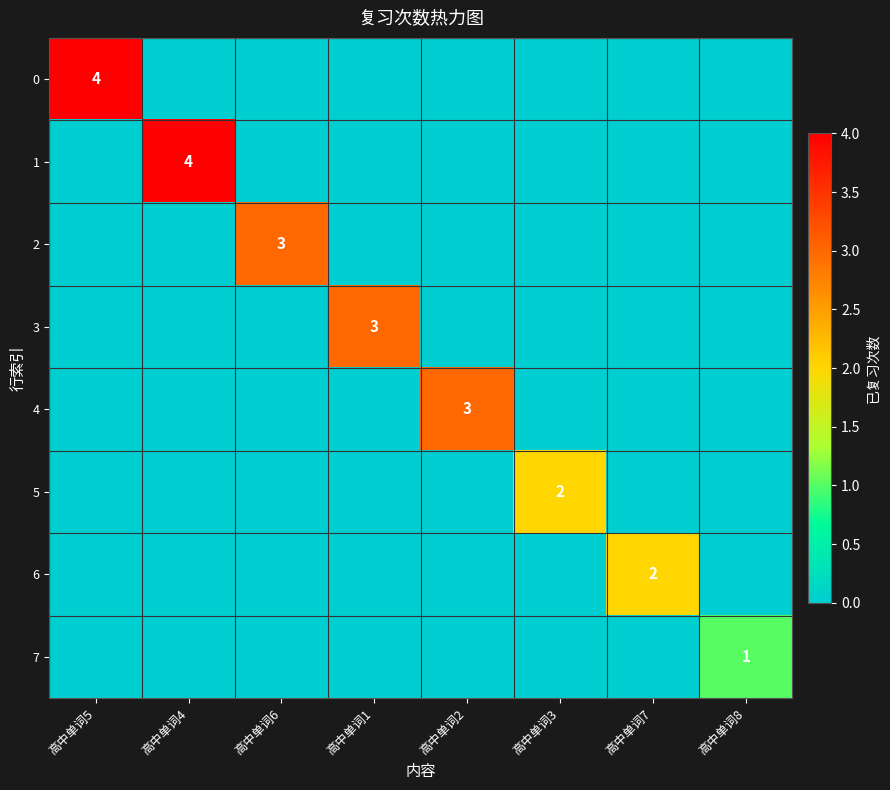

The 2 series shows 4 at 高中单词6. True or false?

False